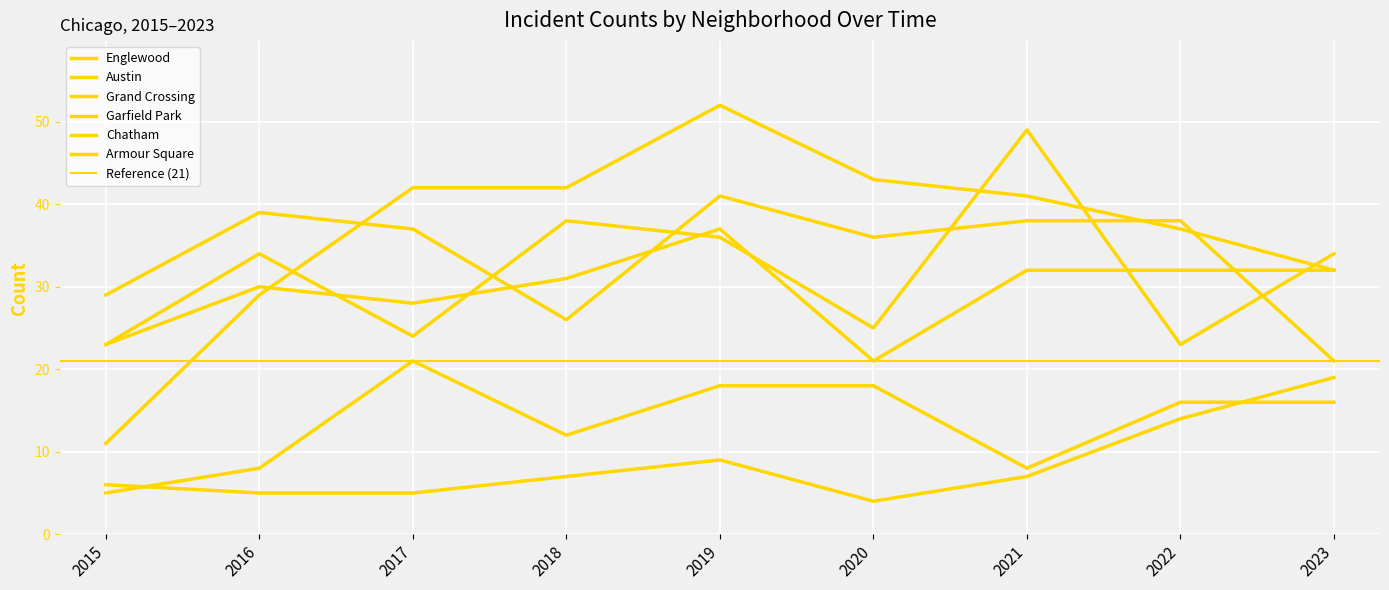

How many lines are shown in the chart?

6